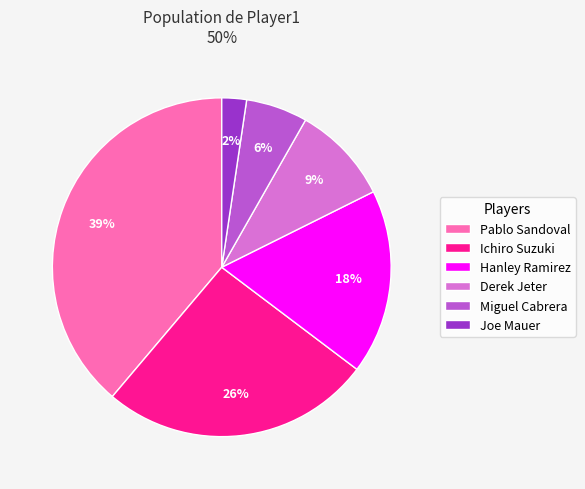

What percentage is the Derek Jeter slice, to the nearest percent?

9%